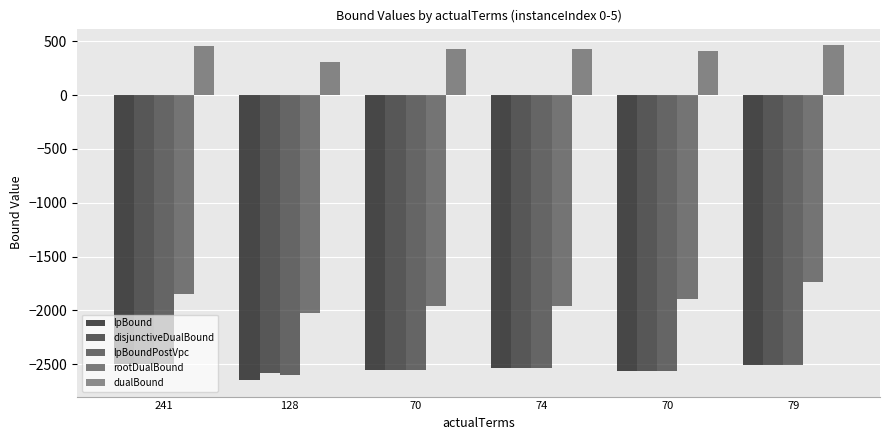

What is the label of the 4th bar from the left?

74